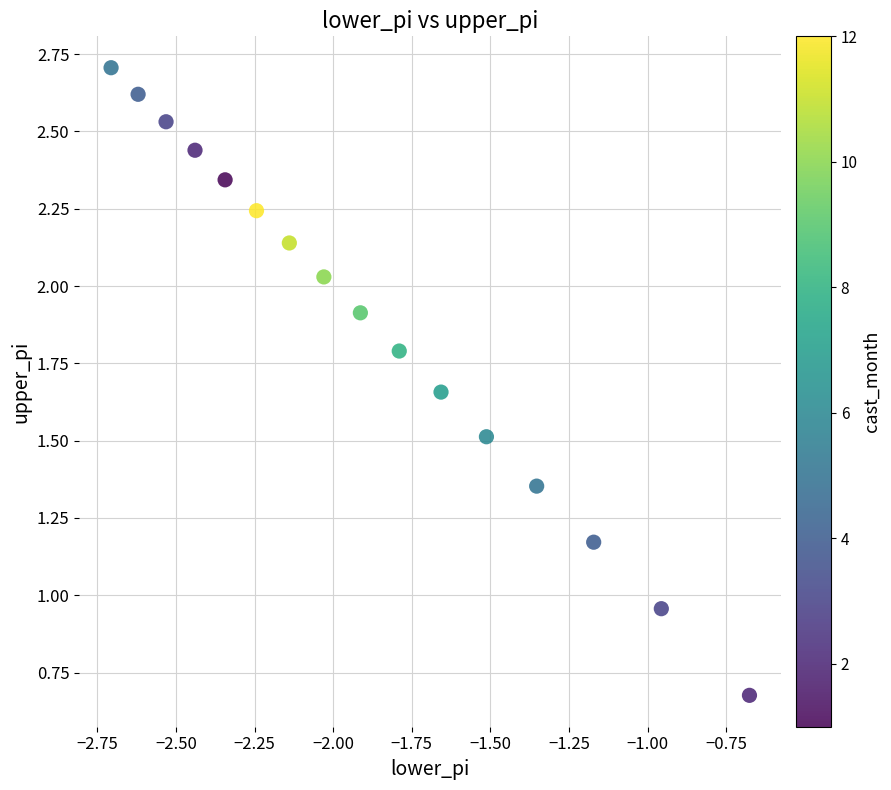

How many data points are displayed?

16